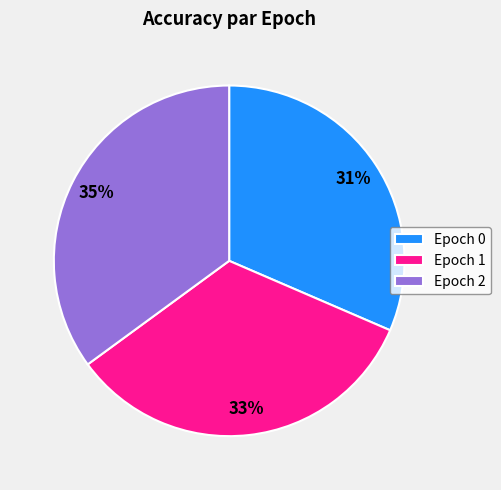

Is there any slice that represents more than half of the pie?

No